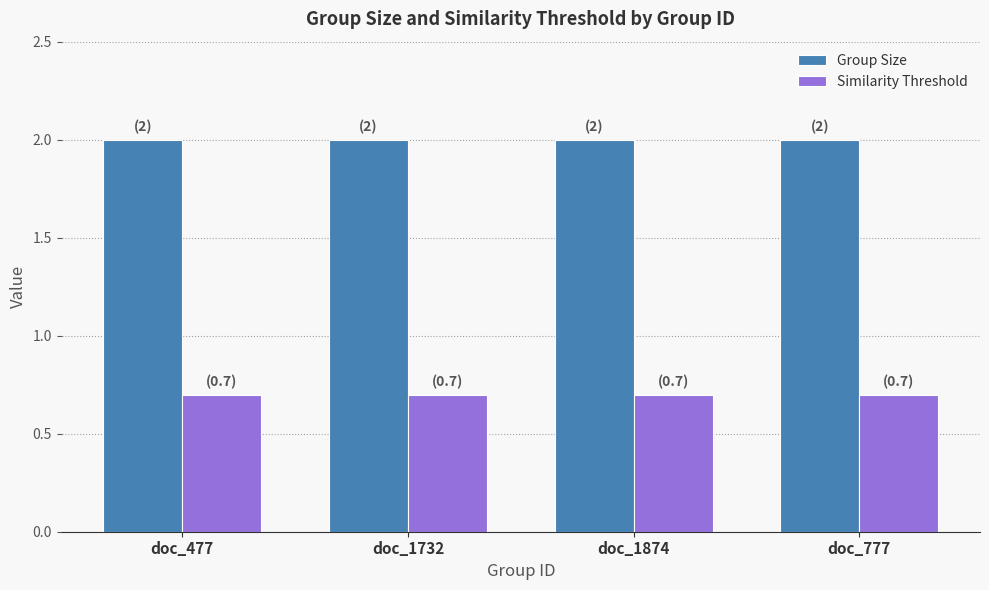

What position from the left is doc_1874?

3